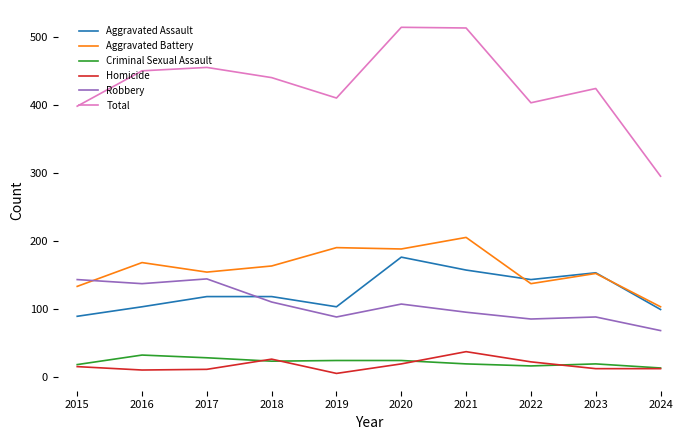

Which series has the largest range (max minus min)?

Total